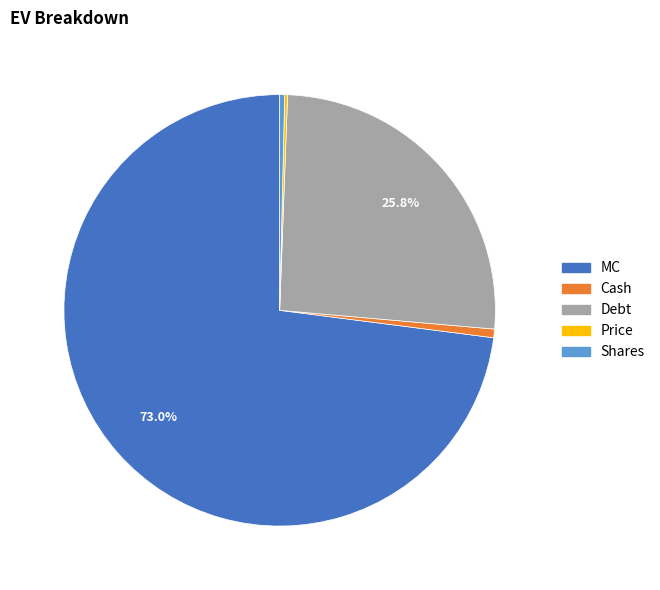

Which category has the biggest portion of the pie?

MC